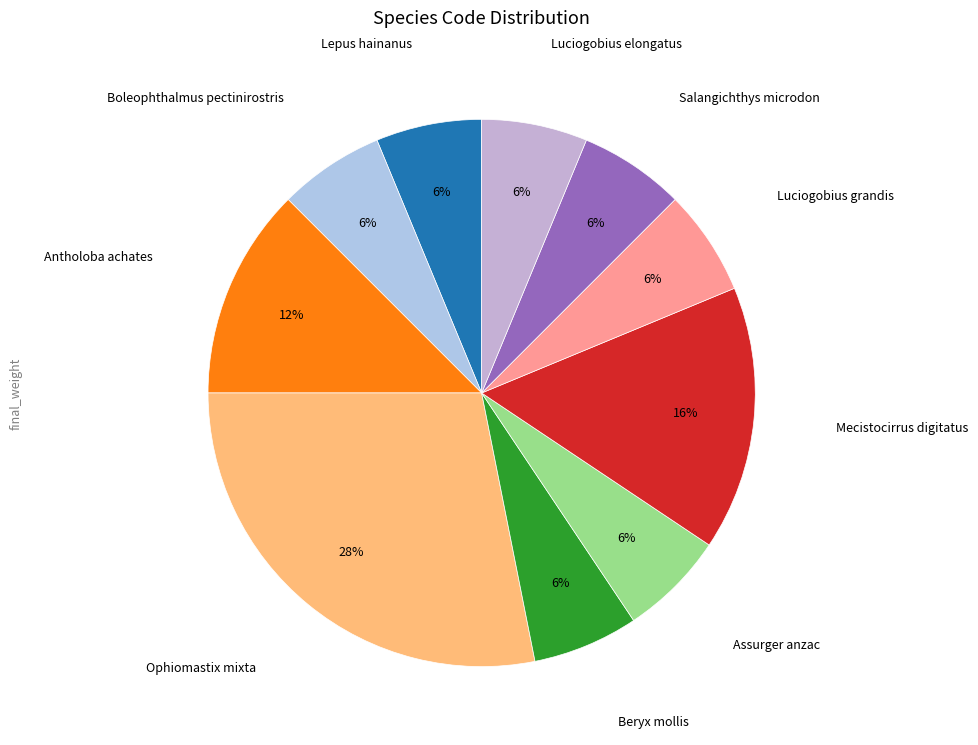

To the nearest percent, what is the difference between the largest and smallest slice percentages?

22%